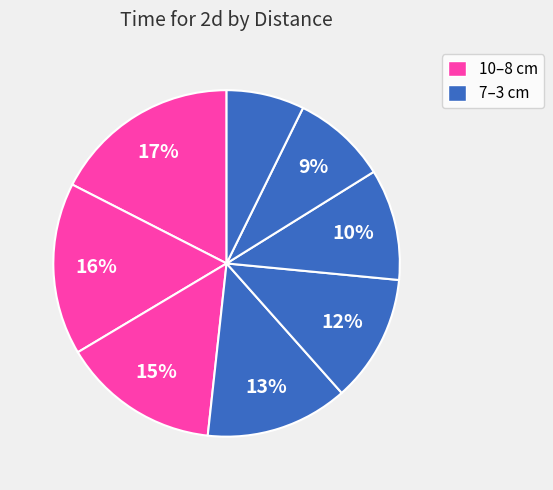

How many segments does this pie chart have?

8